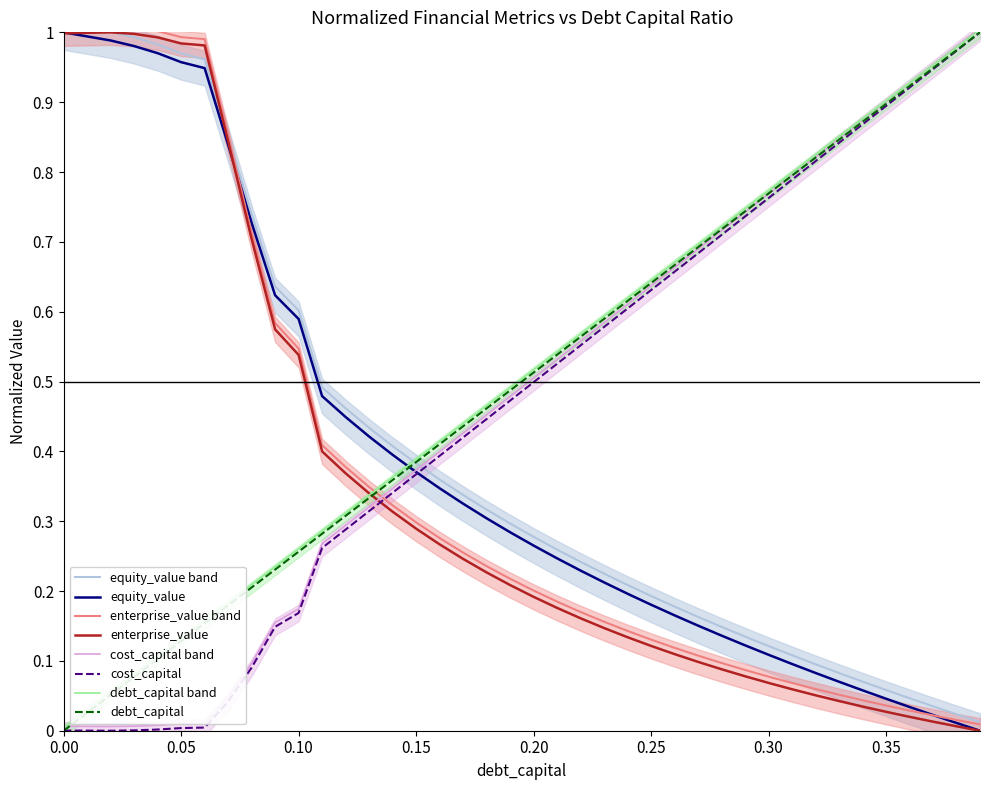

At which category does enterprise_value reach its first local peak?

0.02